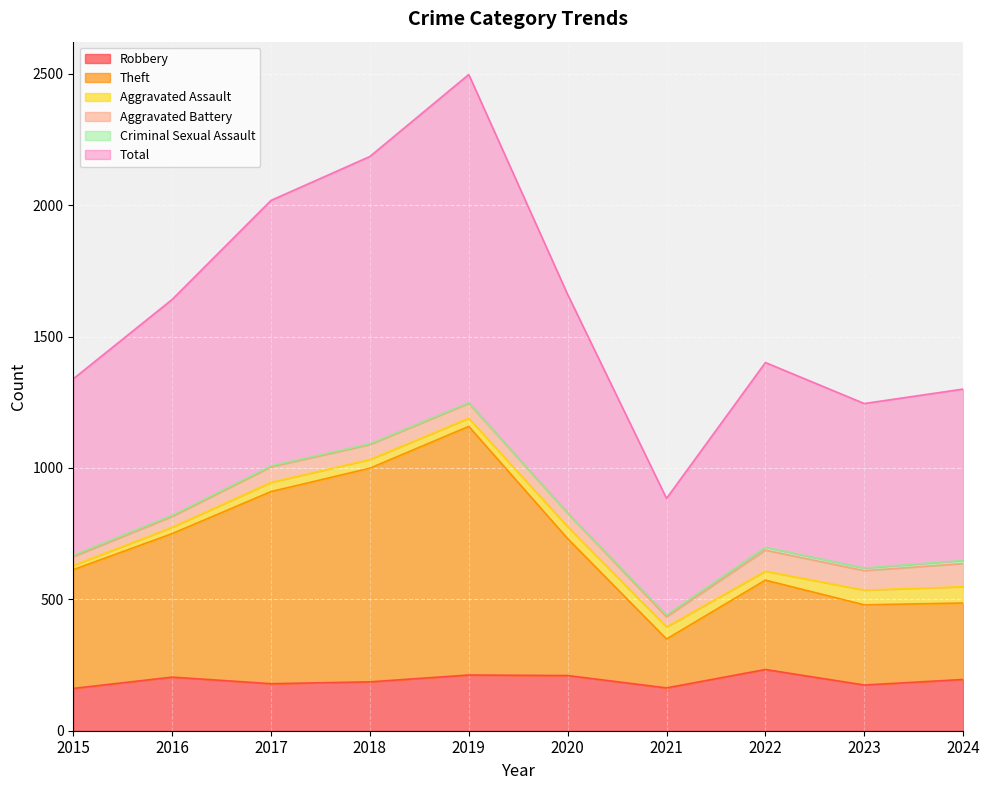

What is the maximum value for Robbery?

233